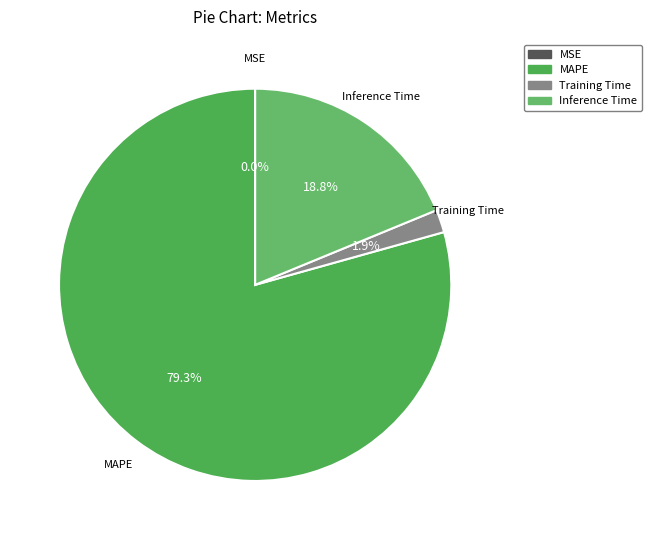

Which category has the biggest portion of the pie?

MAPE